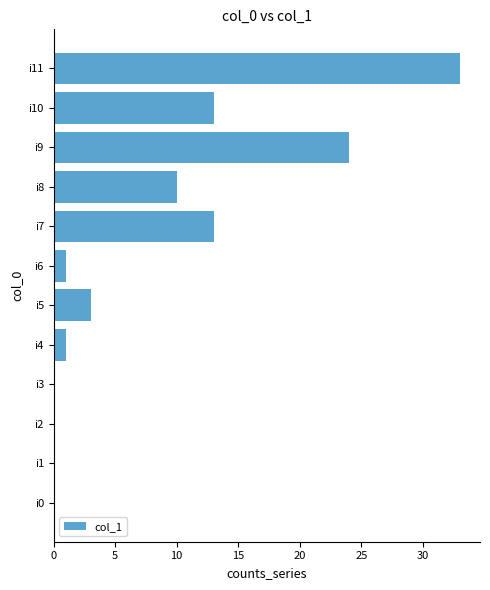

At which category does the chart reach its peak across all series?

i11